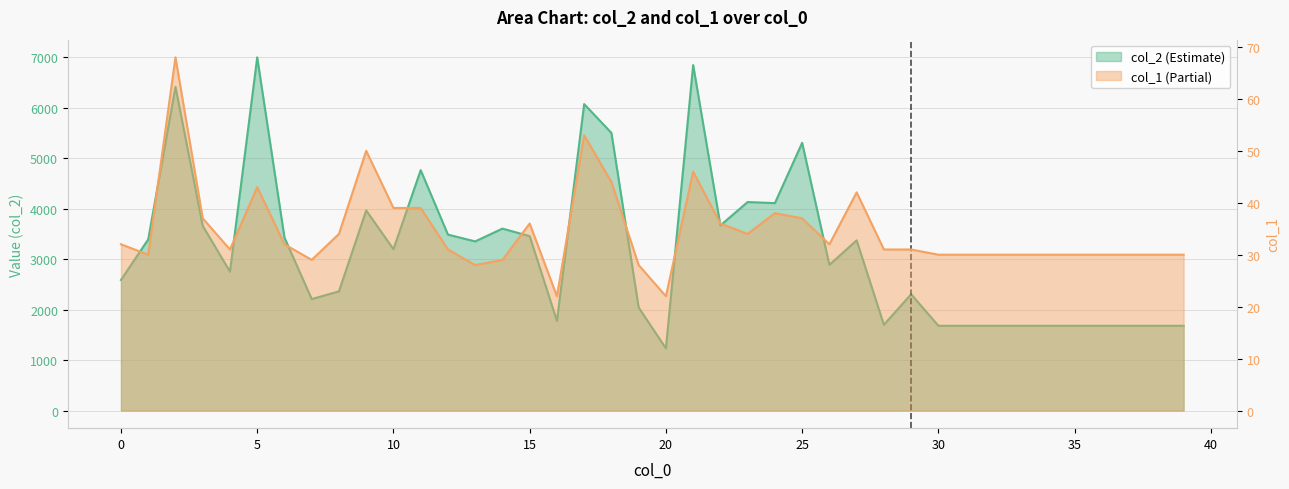

What is the value of the col_1 point at the 23rd from the left?

36